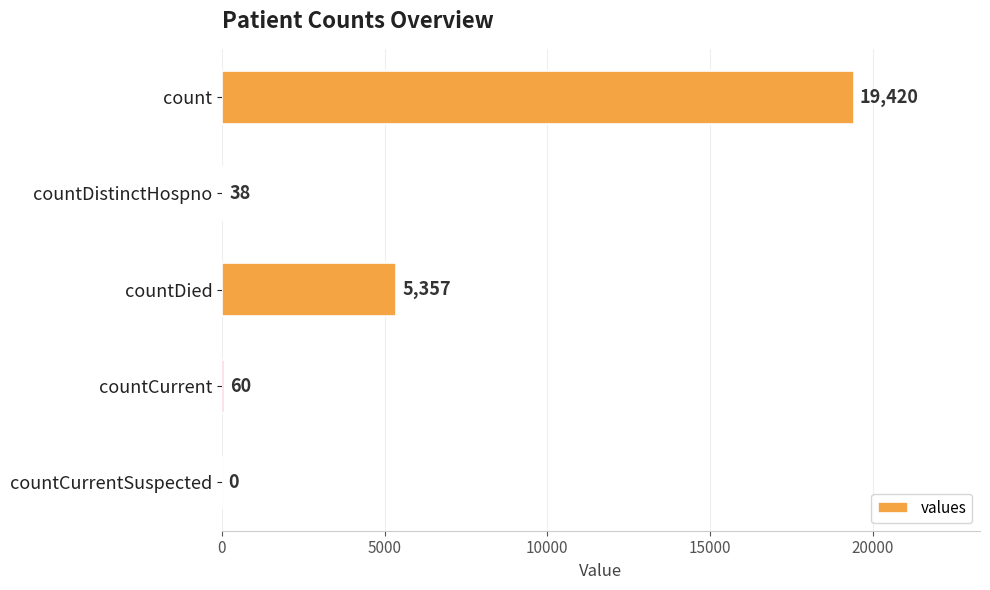

Are the bars horizontal?

Yes